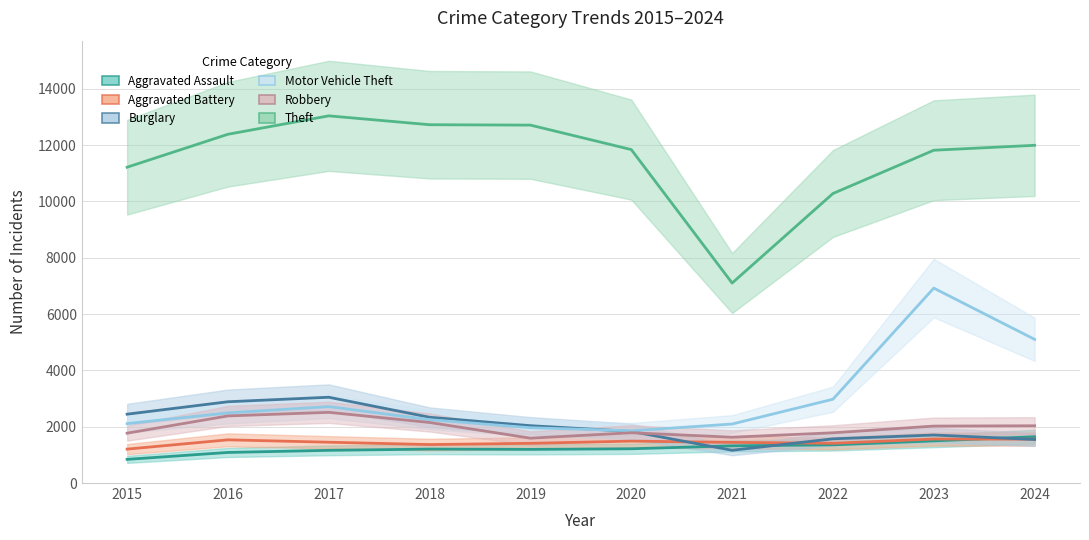

True or false: Aggravated Battery and Motor Vehicle Theft intersect in this chart.

False